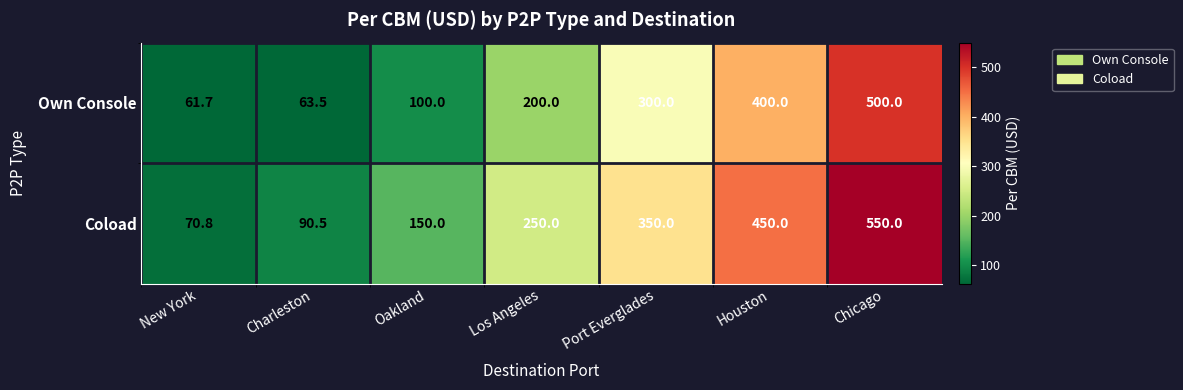

Is it true that Own Console equals 22.0 at Charleston?

False